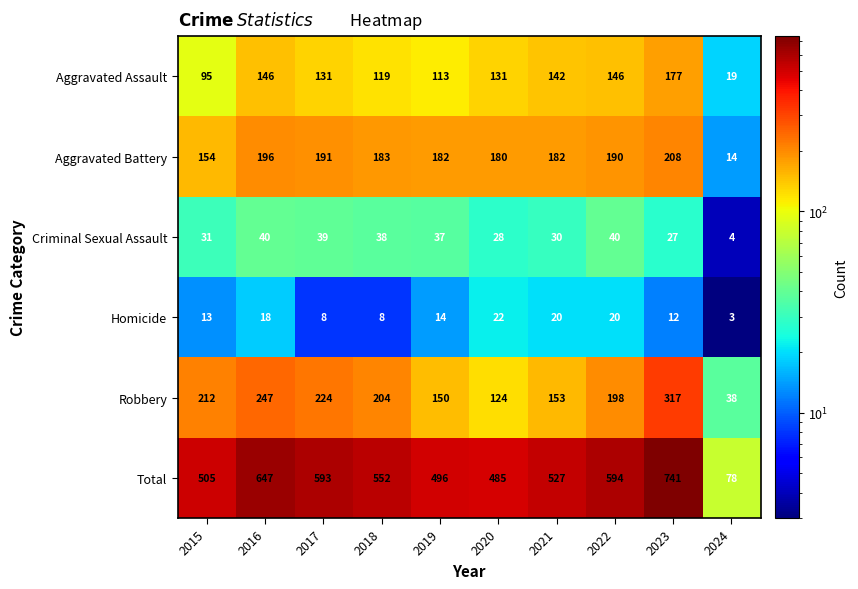

Which series has the largest total across all categories?

Total